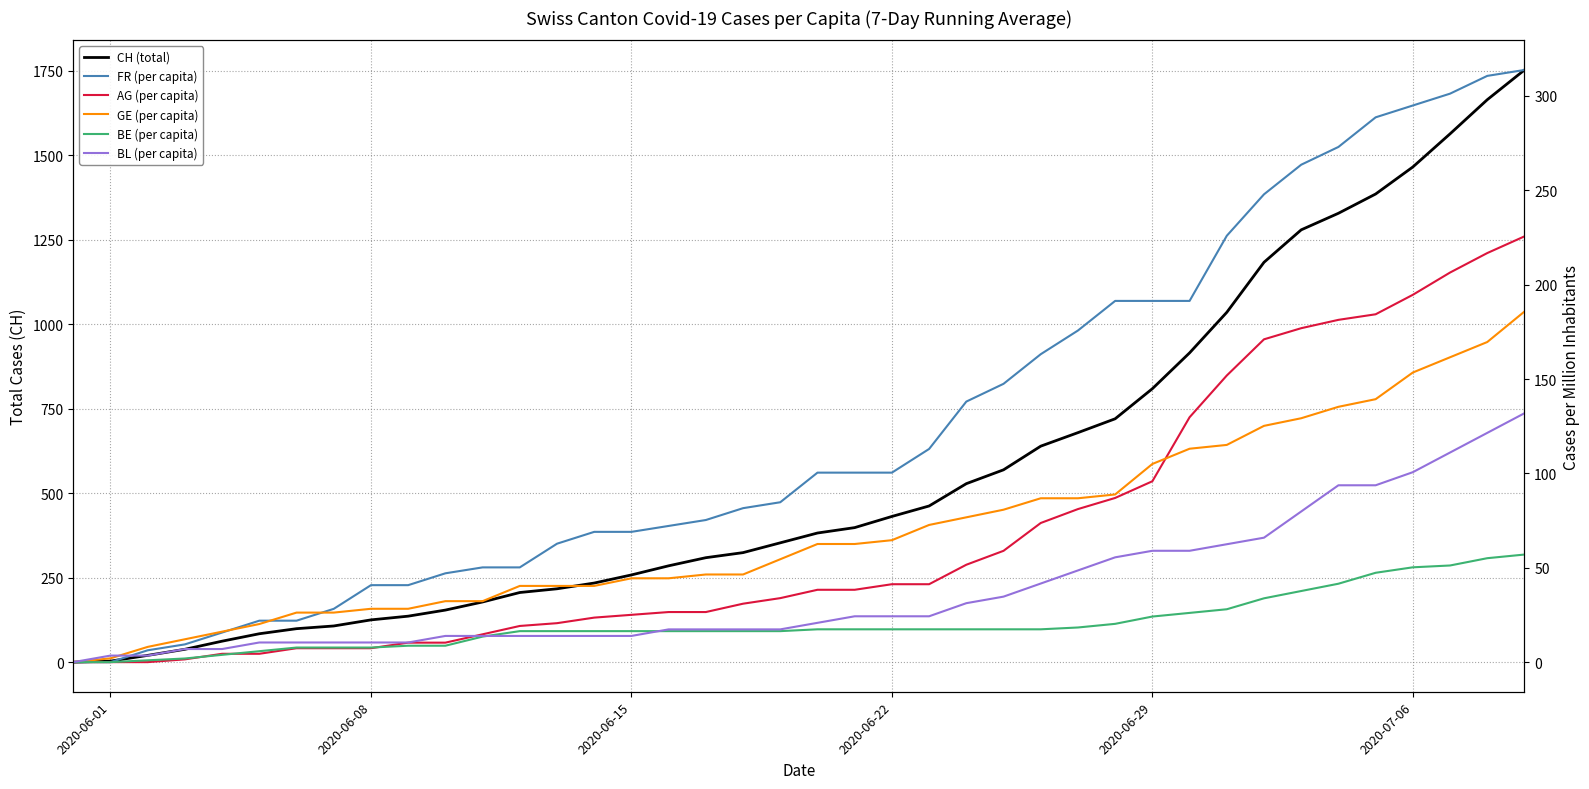

Which series has the largest total across all categories?

CH (total)